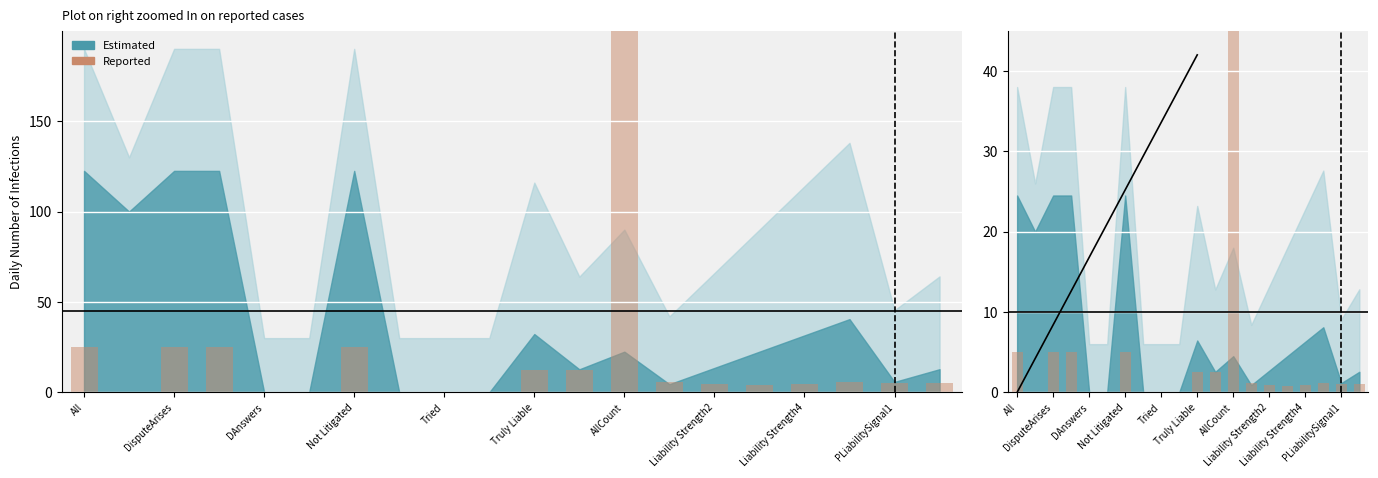

The chart shows a value of -719.8 at Tried. True or false?

False